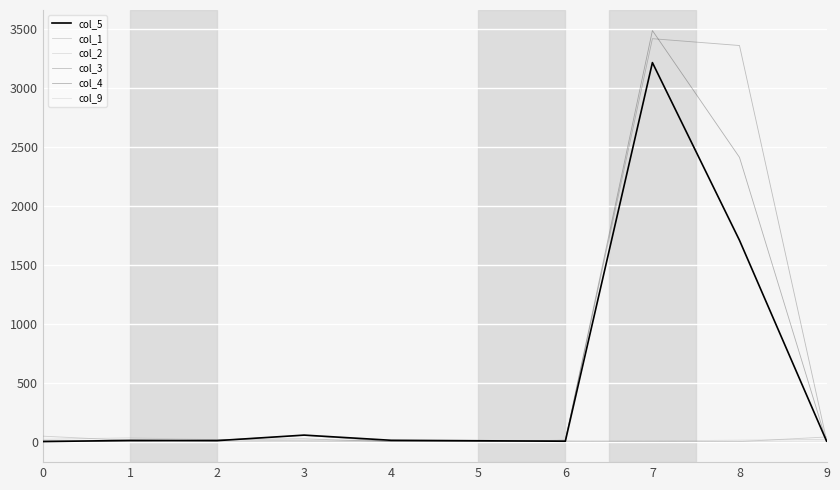

How many interior local valleys does the col_3 series have?

1